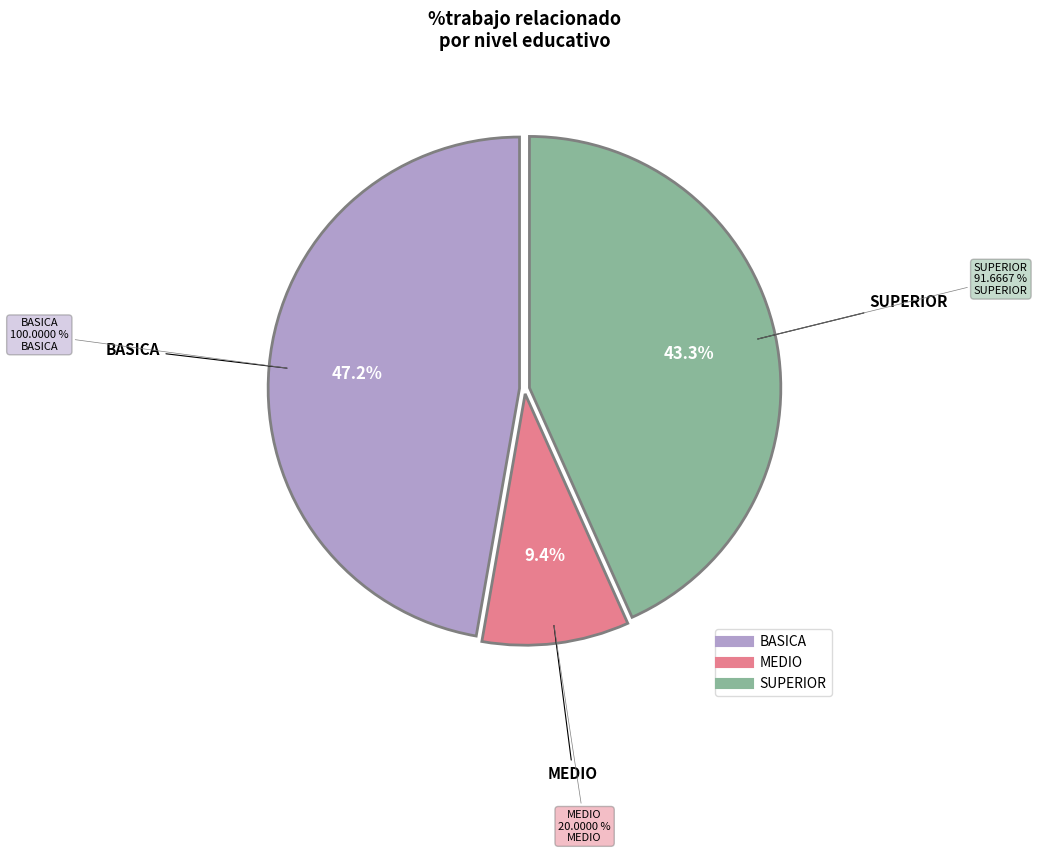

Is it true that MEDIO is 1% of the pie?

False